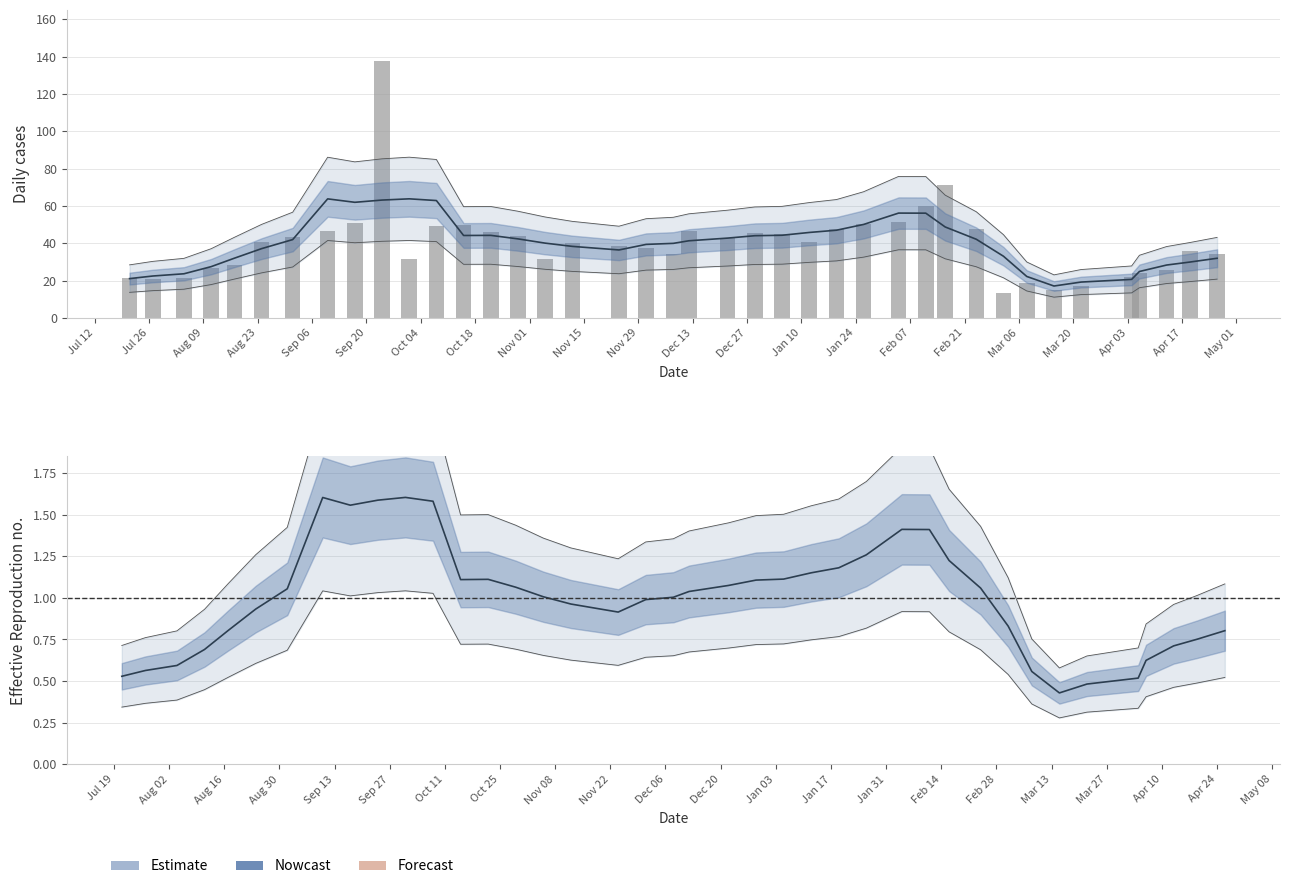

Does the chart contain stacked bars?

No